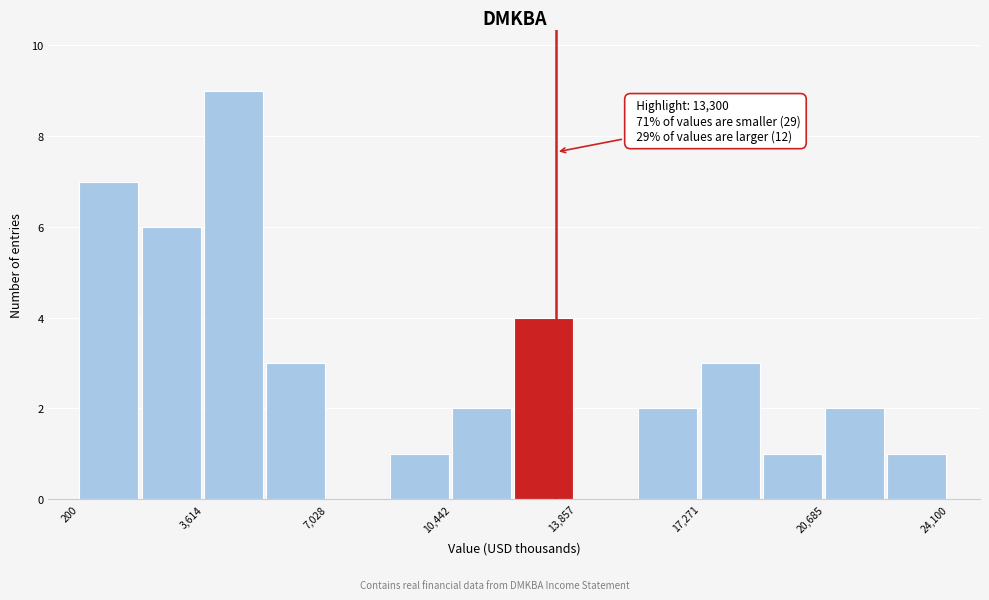

Read against the x-axis, roughly where is the centre of the tallest bar?

4500